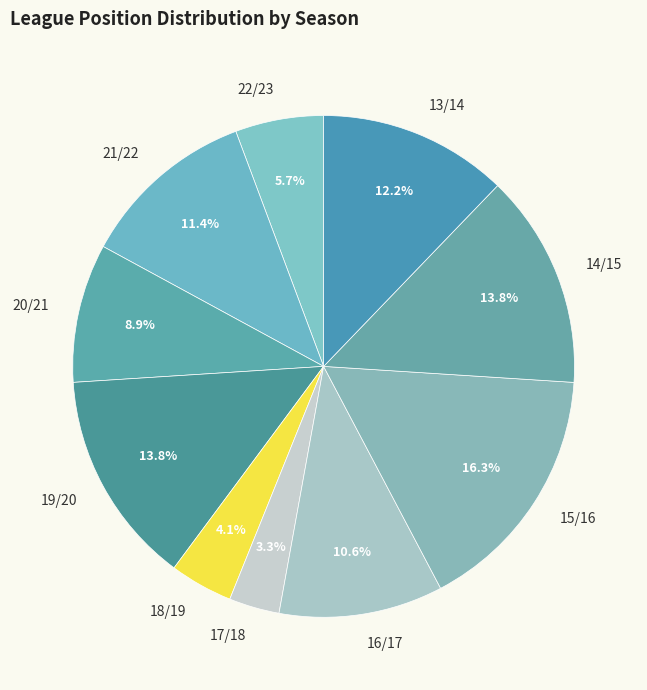

Approximately how many times larger is the value at 19/20 compared to 22/23?

2.4